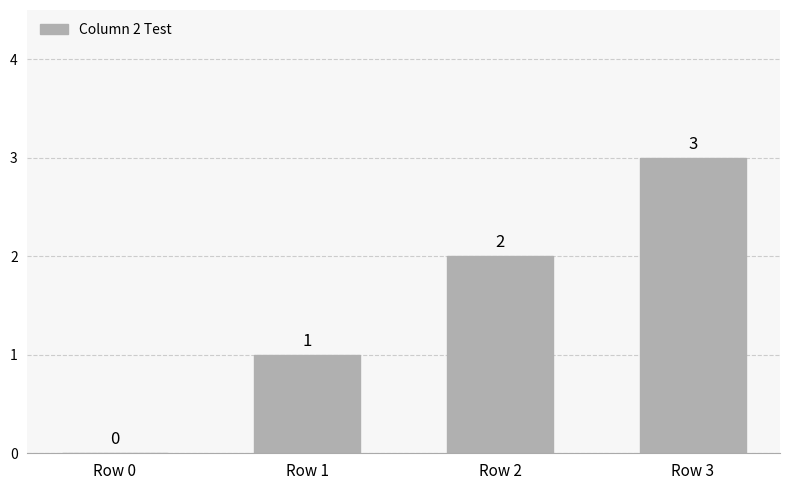

What is the sum of all values?

6